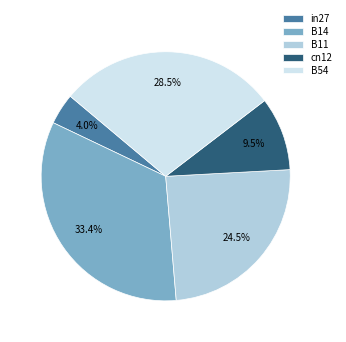

What percentage is the in27 slice, to the nearest percent?

4%